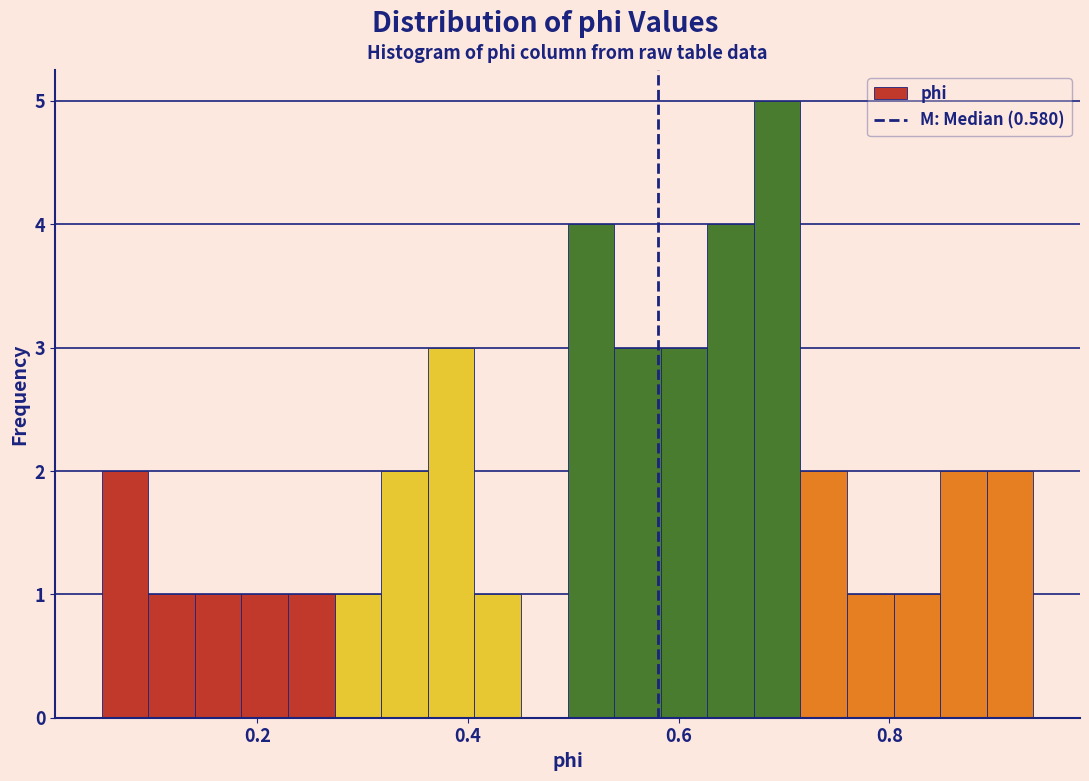

Read against the x-axis, roughly where is the centre of the tallest bar?

0.70